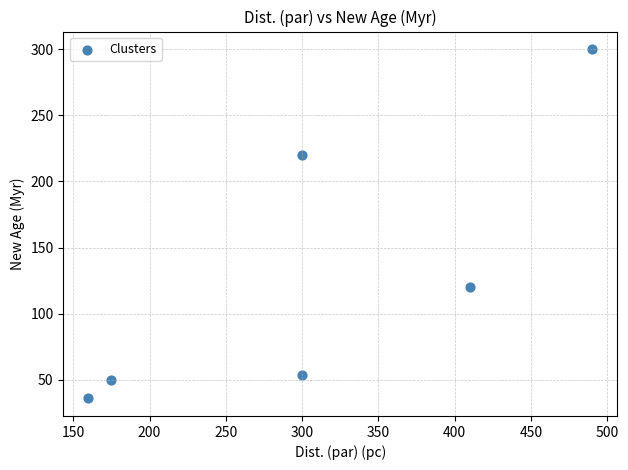

What Y value in the scatter plot is closest to 168?

120